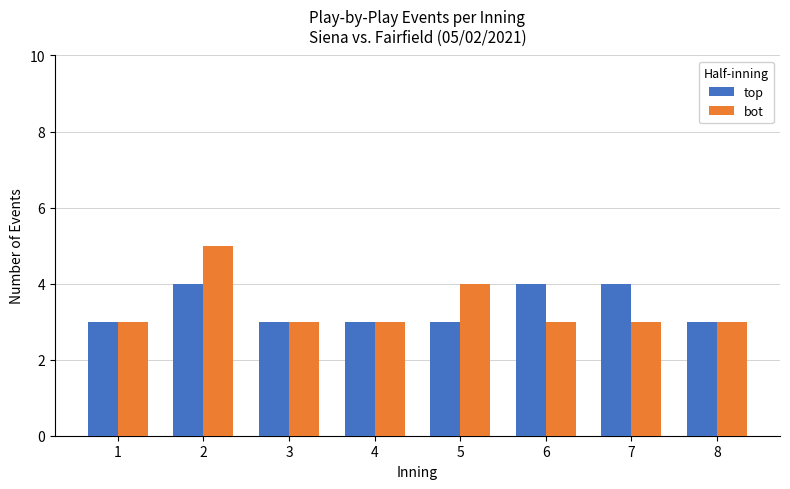

What is the sum of all top values?

27